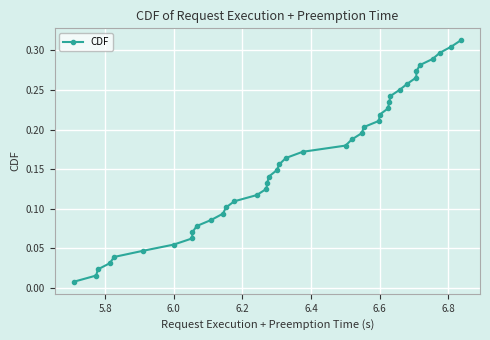

True or false: there are more than 1 points higher than both neighbors.

False